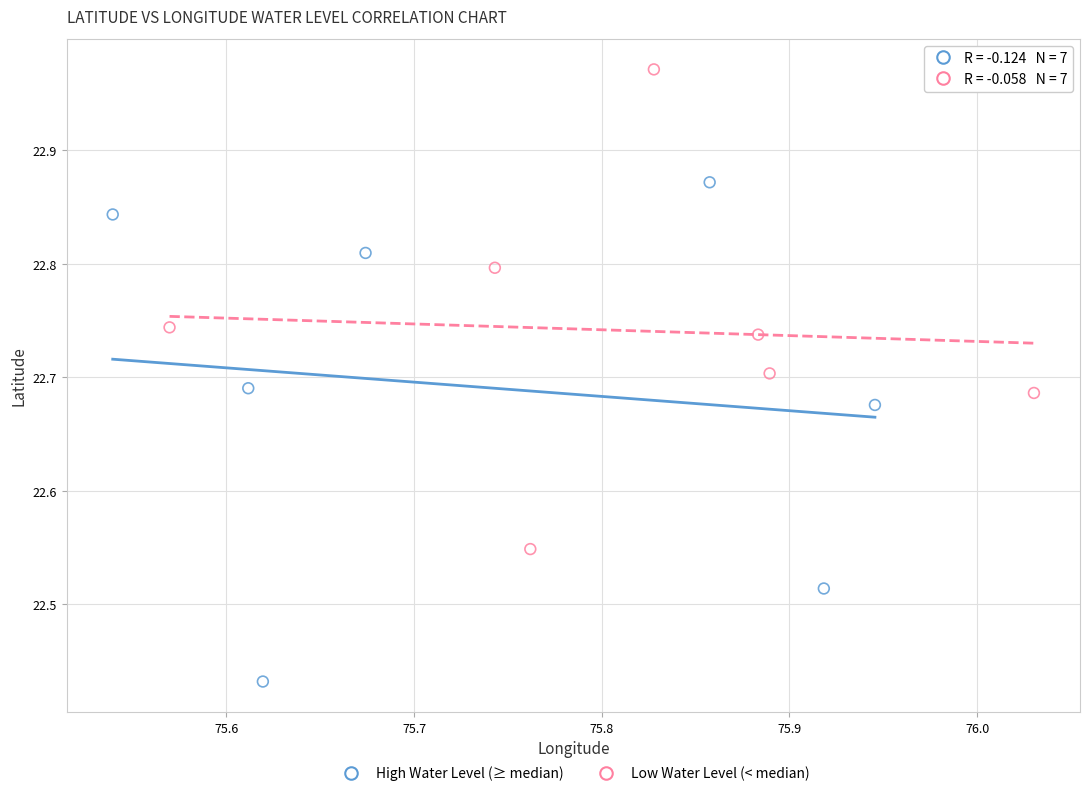

What are all the series names shown in the legend?

High Water Level (≥ median), Low Water Level (< median)